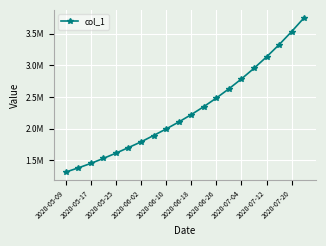

Does the chart have visible grid lines?

Yes